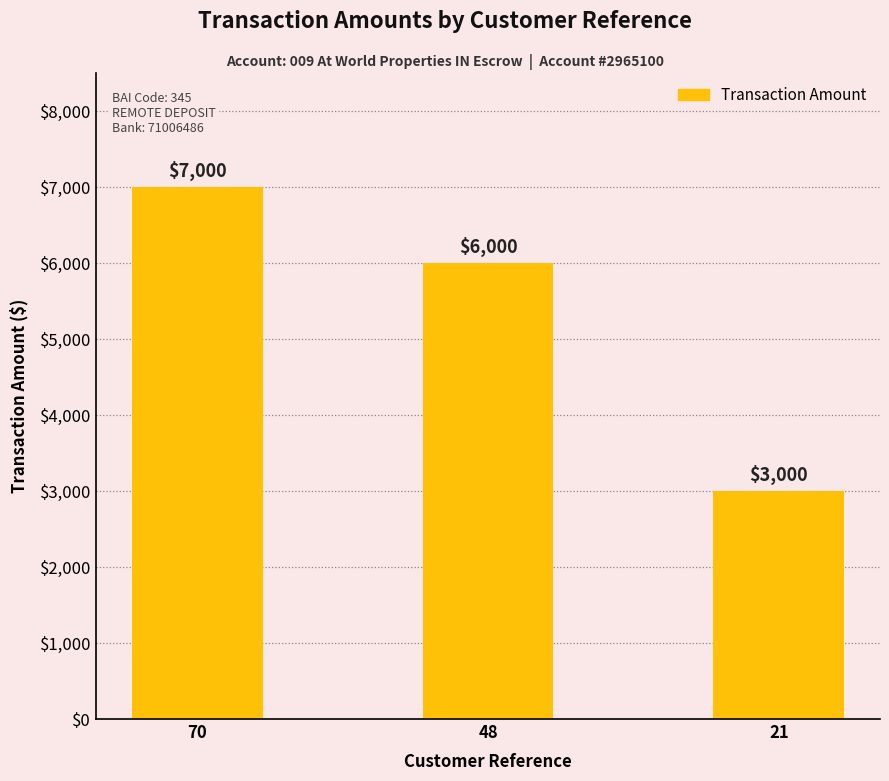

Which has a higher value, 48 or 70?

70